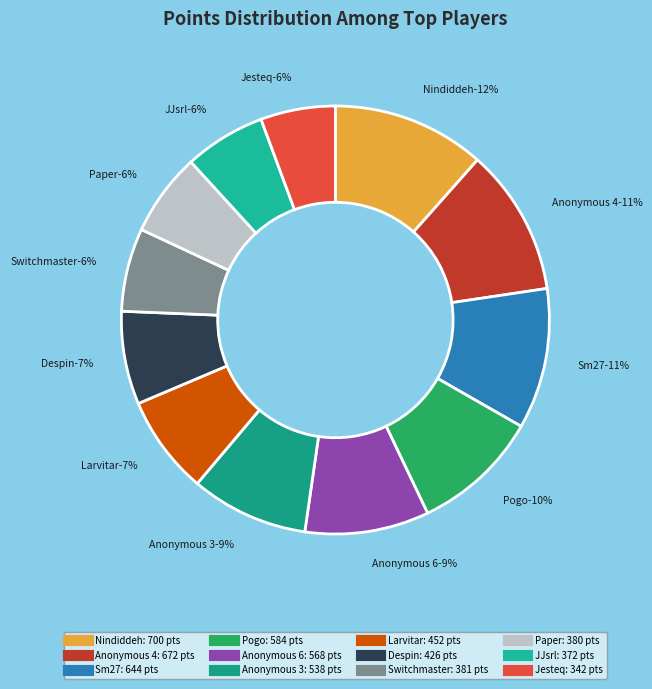

To the nearest percent, what percentage of the pie is Anonymous 4?

11%